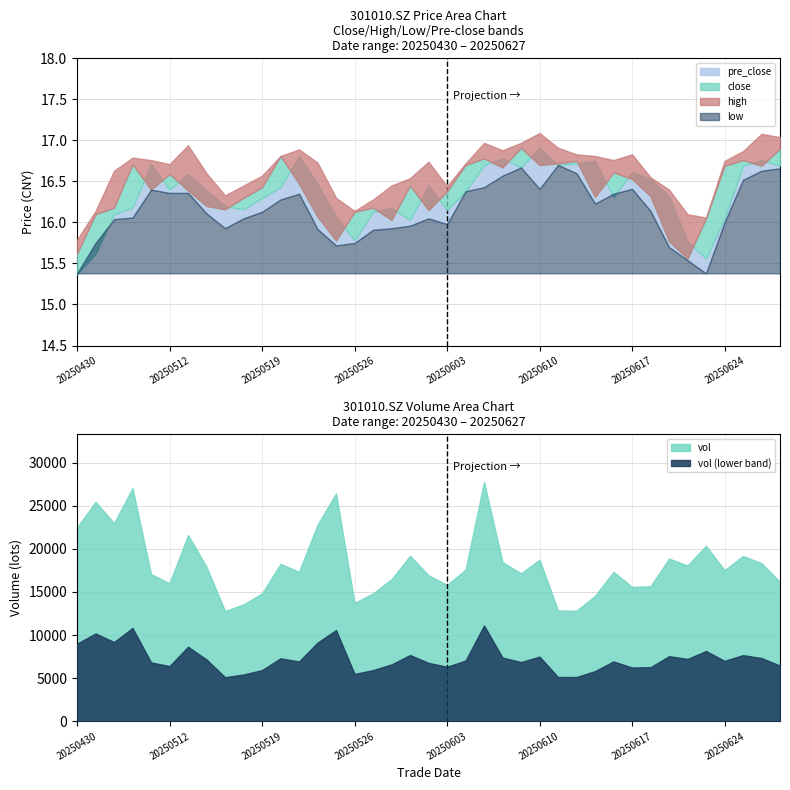

Count the number of categories in the chart.

39